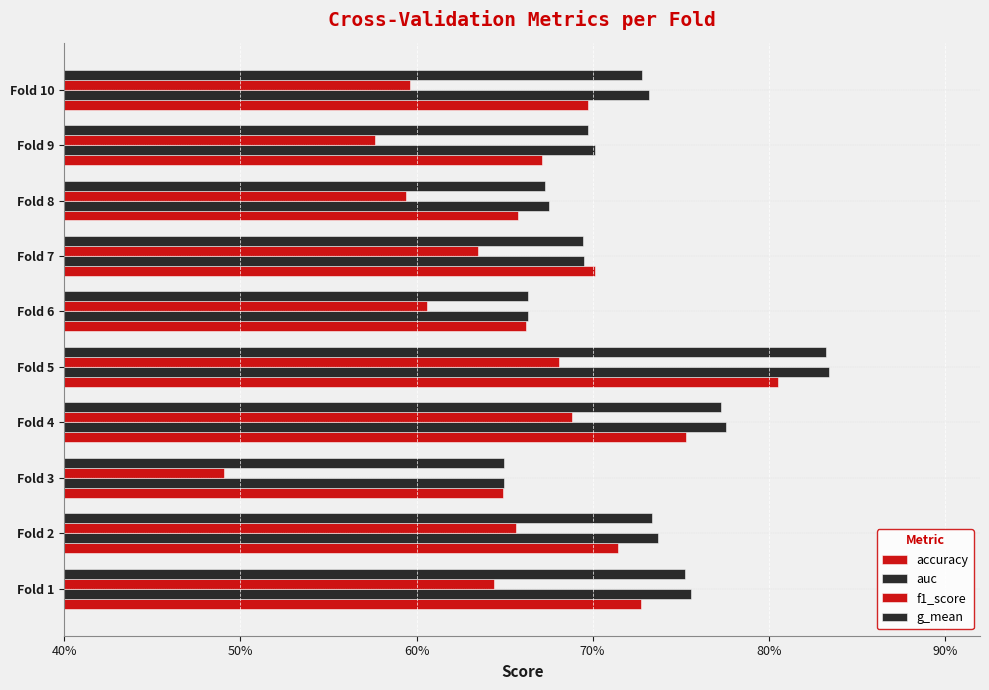

Reading right to left, what are all the values shown in this chart?

accuracy: 0.7	0.7	0.7	0.7	0.7	0.8	0.8	0.6	0.7	0.7
auc: 0.7	0.7	0.7	0.7	0.7	0.8	0.8	0.6	0.7	0.8
f1_score: 0.6	0.6	0.6	0.6	0.6	0.7	0.7	0.5	0.7	0.6
g_mean: 0.7	0.7	0.7	0.7	0.7	0.8	0.8	0.6	0.7	0.8